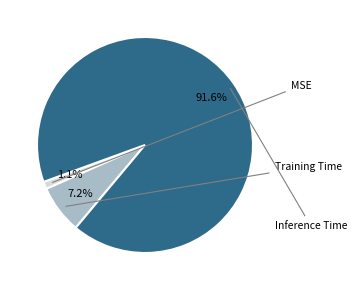

True or false: Training Time accounts for 7% of the total.

True